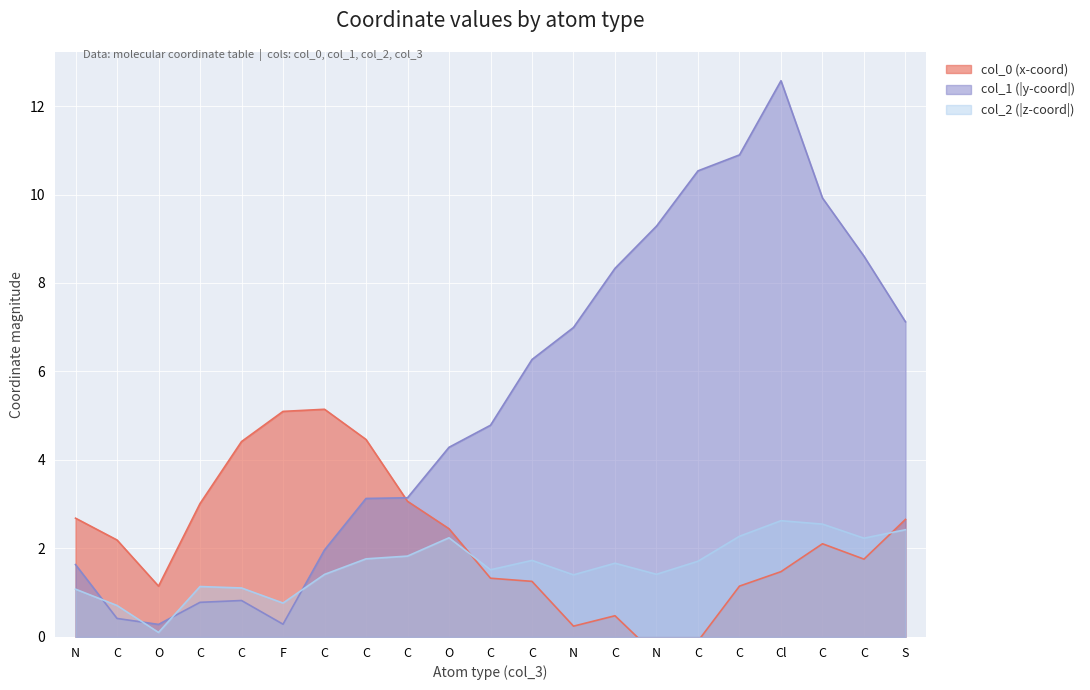

How many lines are shown in the chart?

3